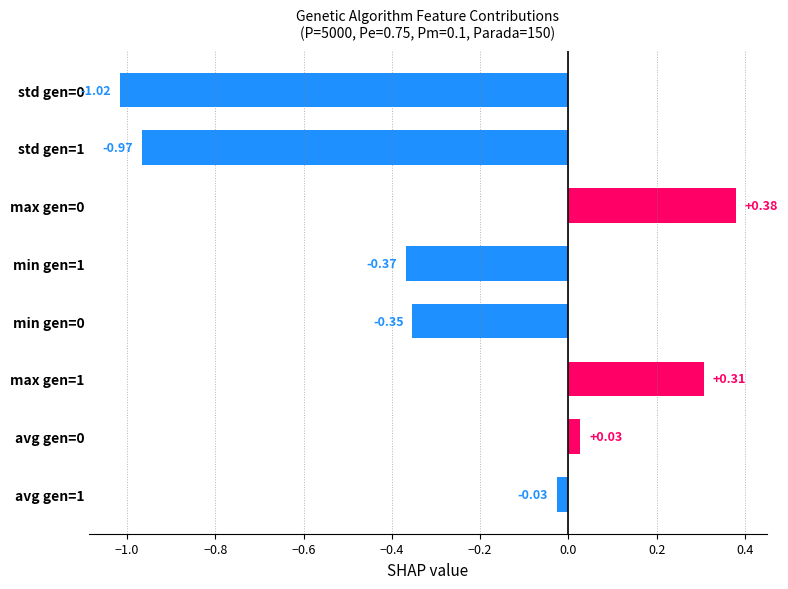

What is the change in value from max gen=1 to min gen=1?

-0.7